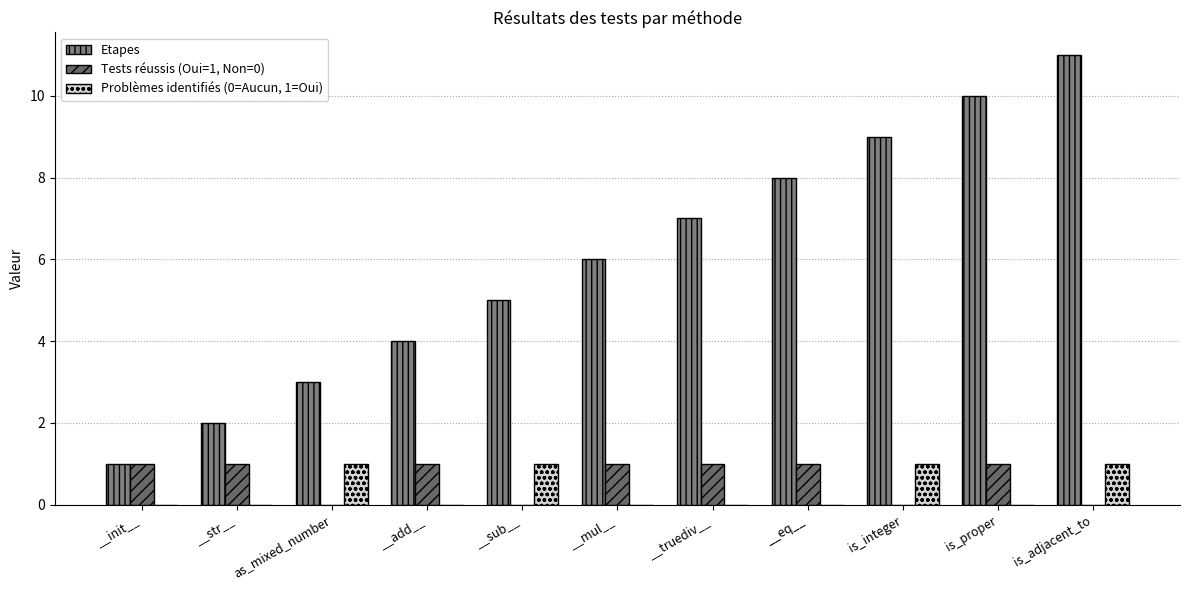

Which category has the lowest value across all series?

as_mixed_number